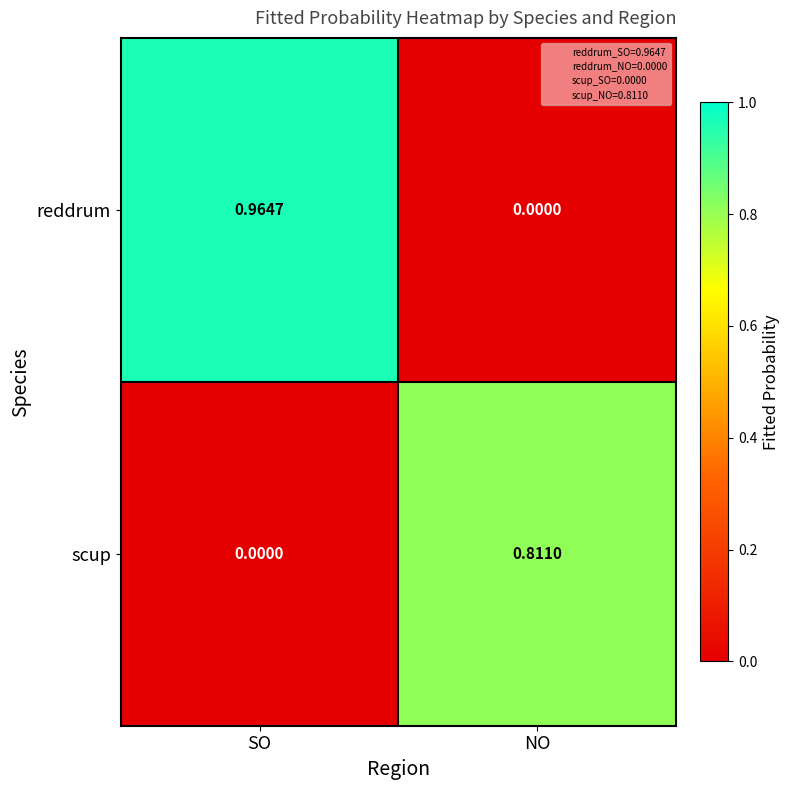

Which category has the highest value in the scup series?

NO